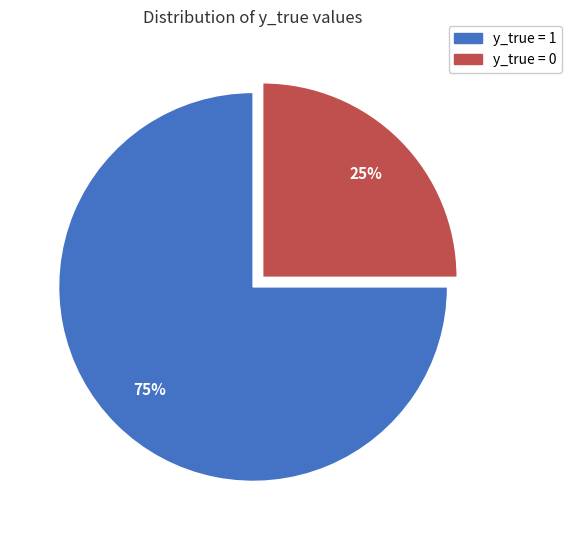

The y_true = 1 slice represents 81% of the pie. True or false?

False